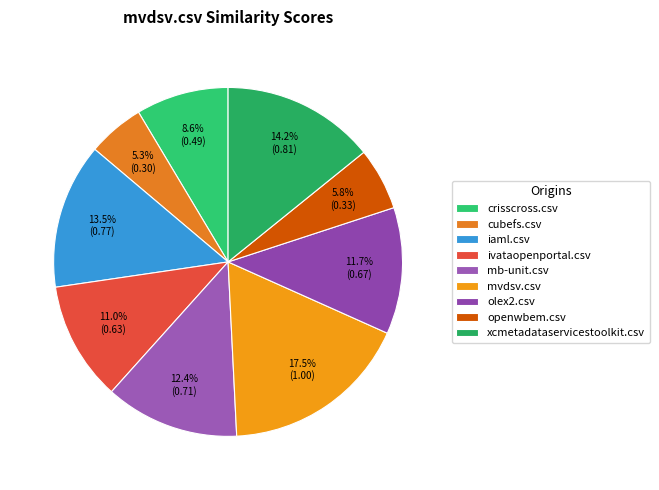

To the nearest percent, what is the average slice percentage?

11%